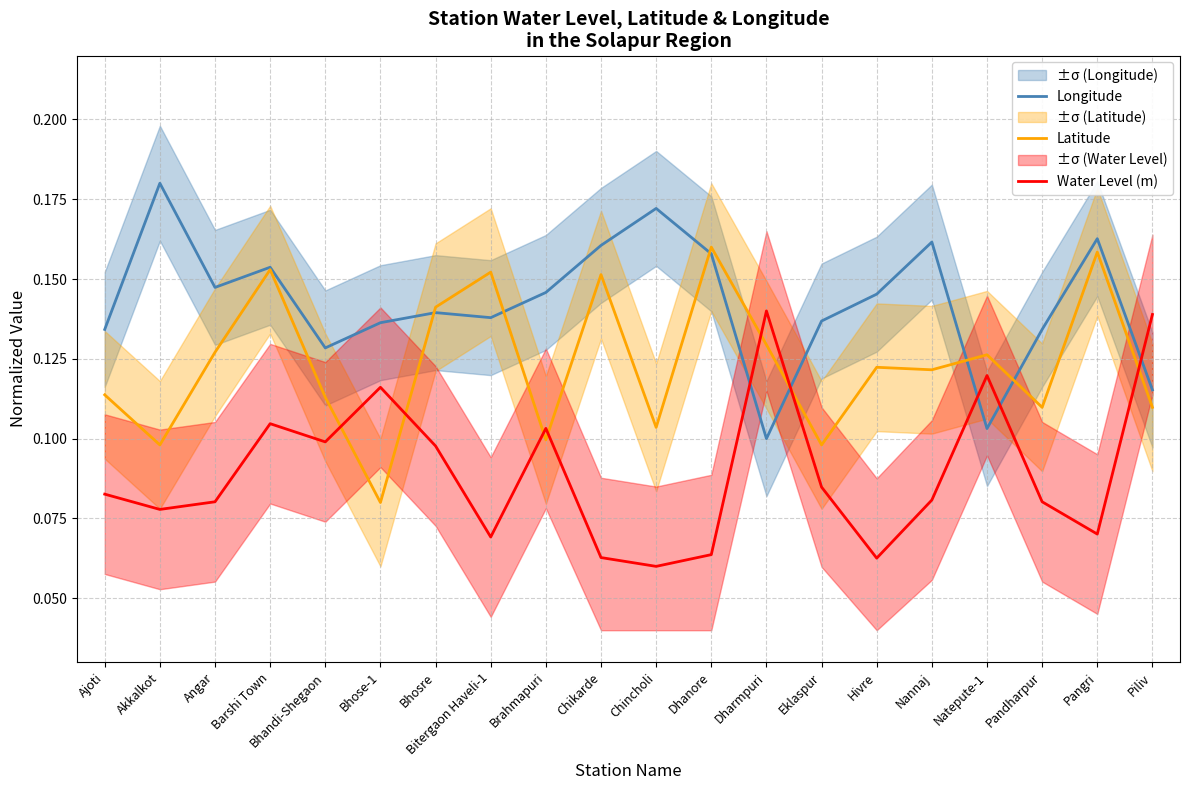

What are all the series names shown in the legend?

Longitude, Latitude, Water Level (m)